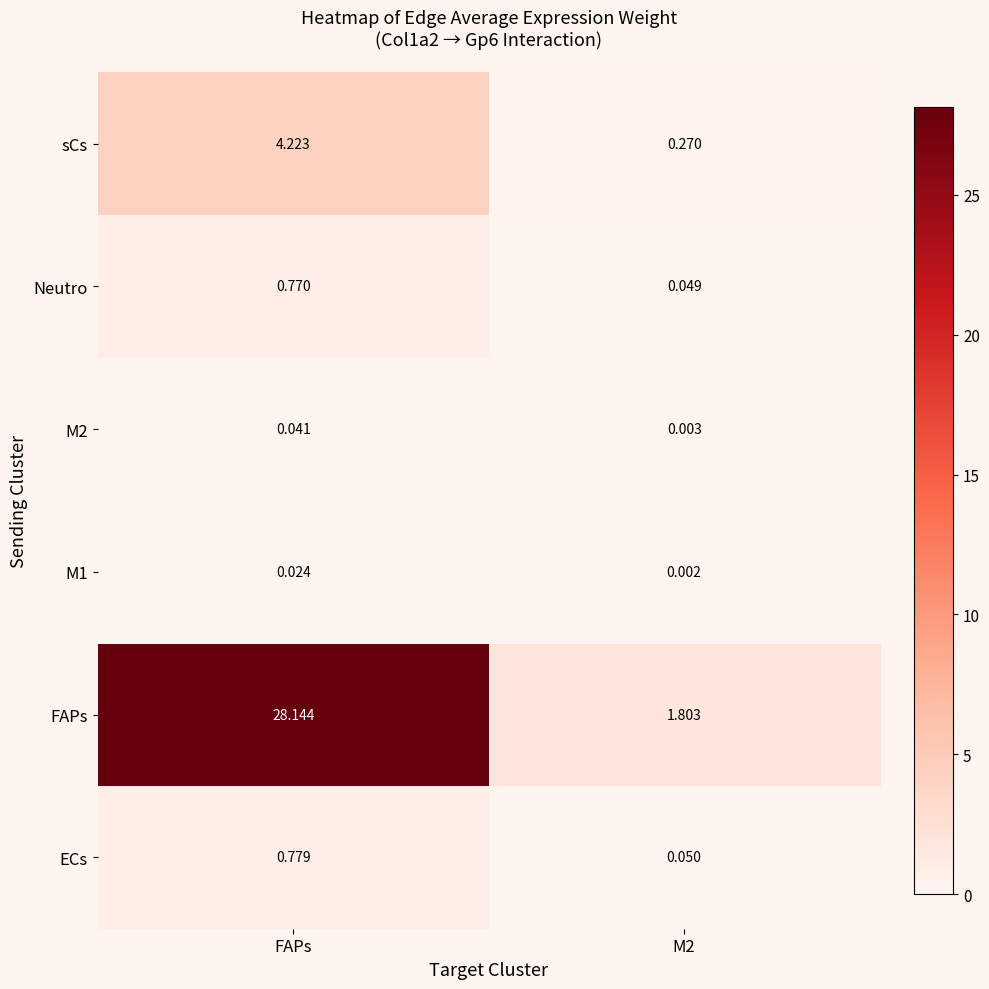

Which category has the highest value in the FAPs series?

FAPs